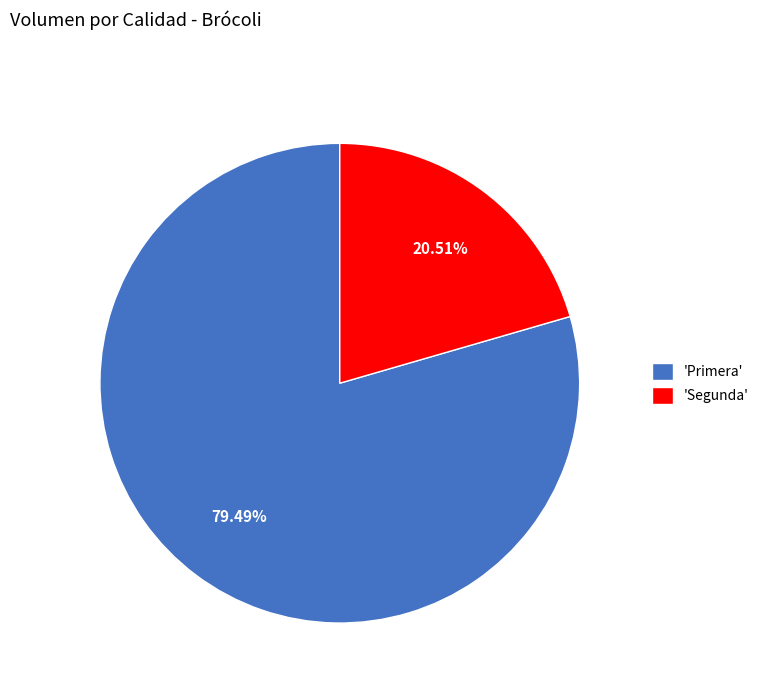

Is the sum of 'Segunda' and 'Primera' greater than half?

Yes